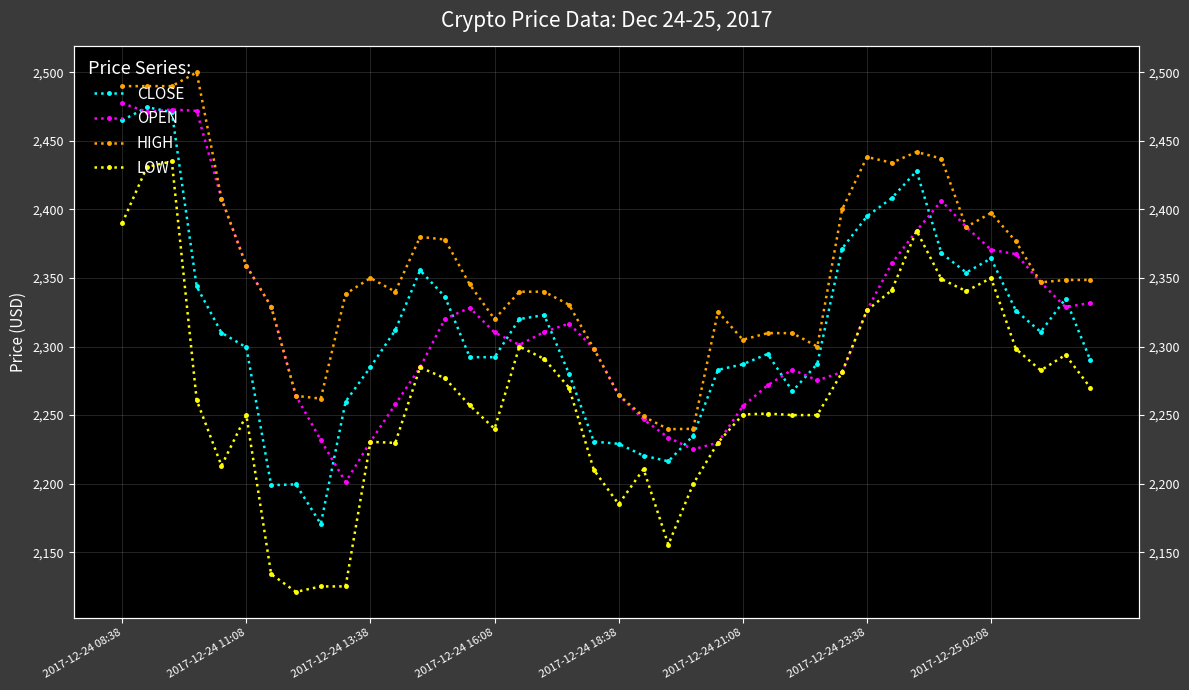

Count the number of data series in this chart.

4